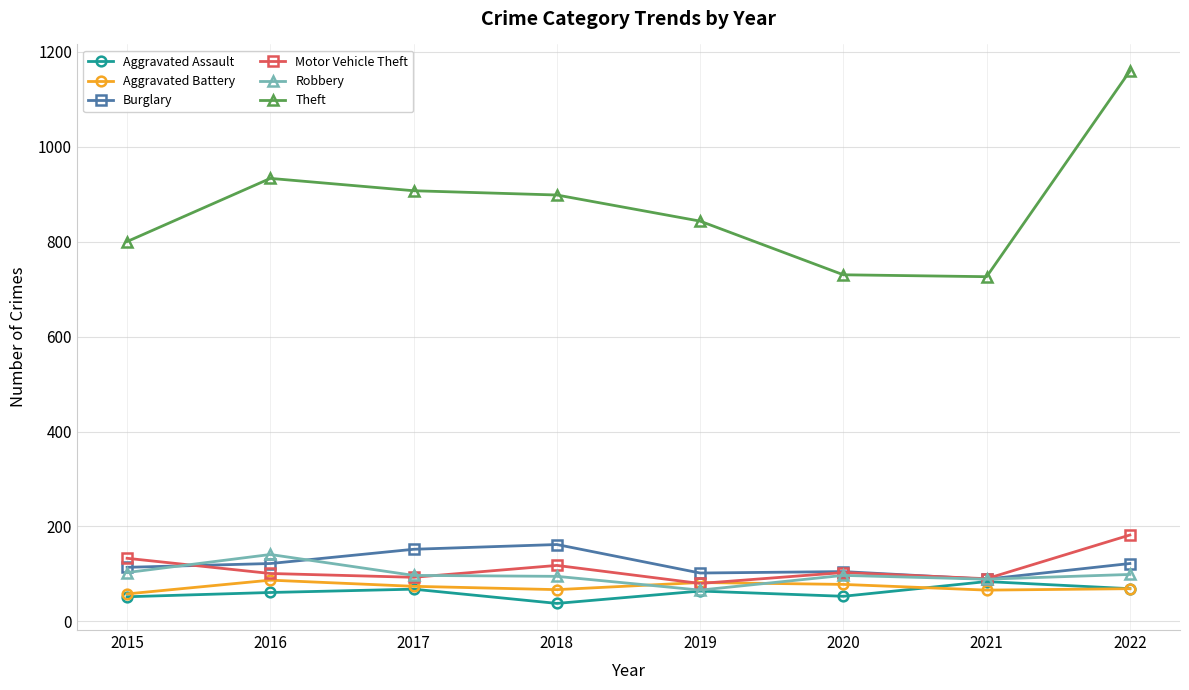

Which series has the widest spread of values?

Theft